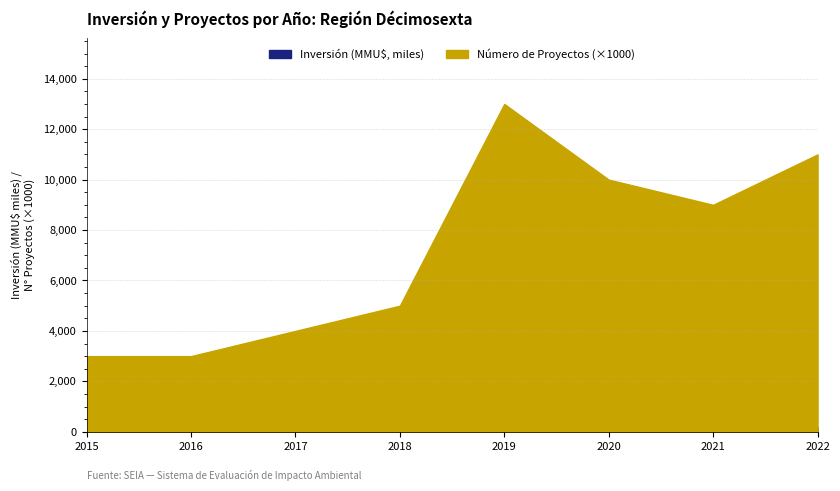

Where is the first local maximum for Número de Proyectos?

2019